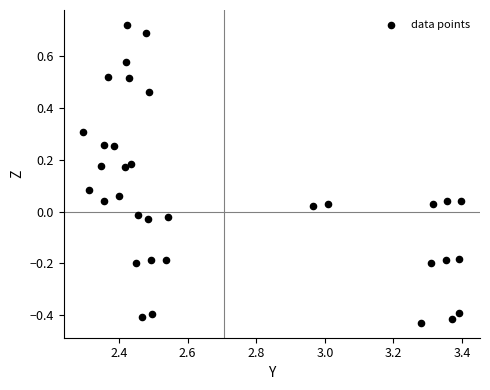

What is the range of Y values (max minus min)?

1.1